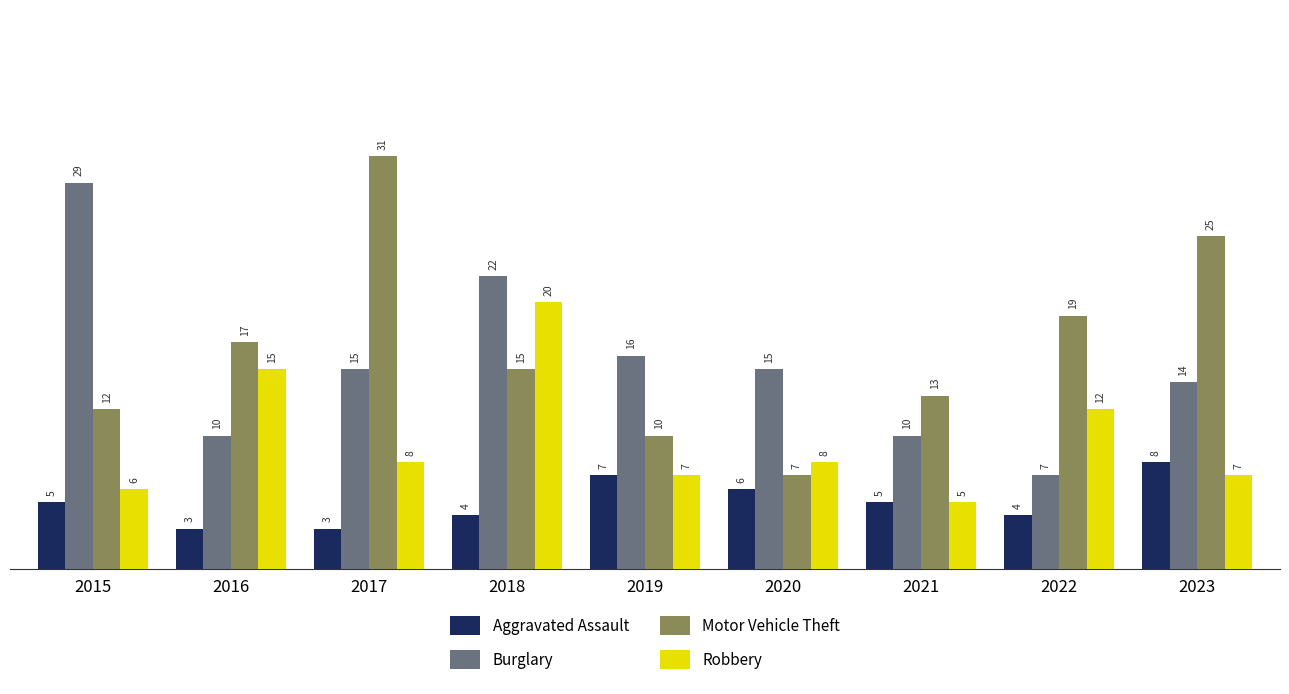

Is it true that Aggravated Assault equals 5 at 2023?

False